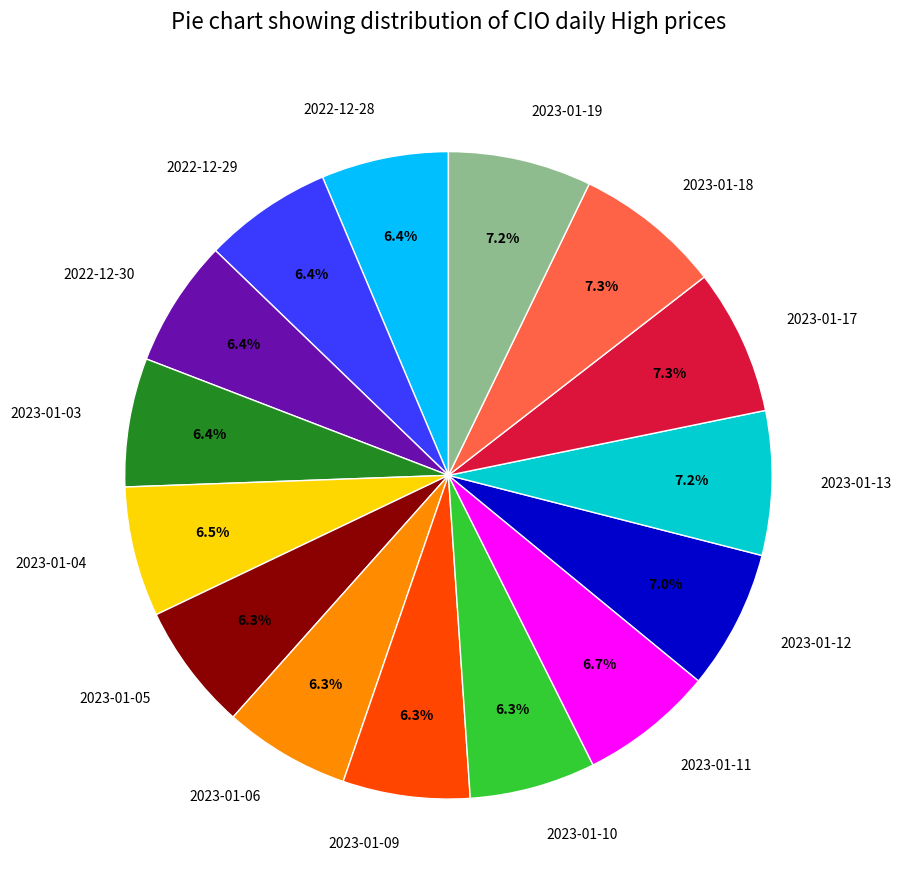

Which has a higher value, 2022-12-28 or 2023-01-18?

2023-01-18